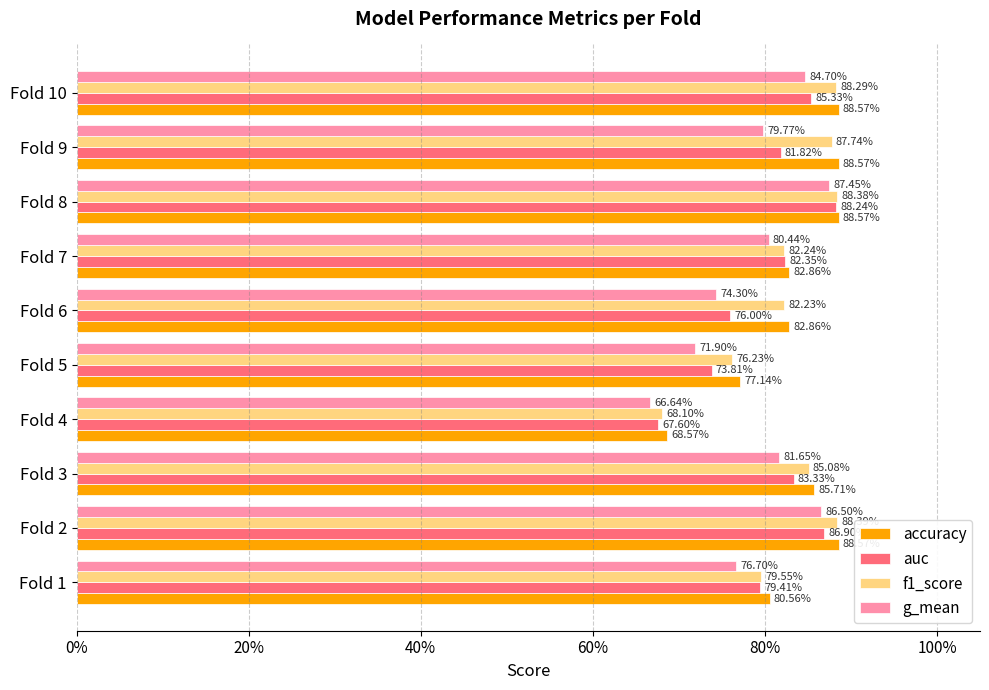

What are all the series names shown in the legend?

accuracy, auc, f1_score, g_mean